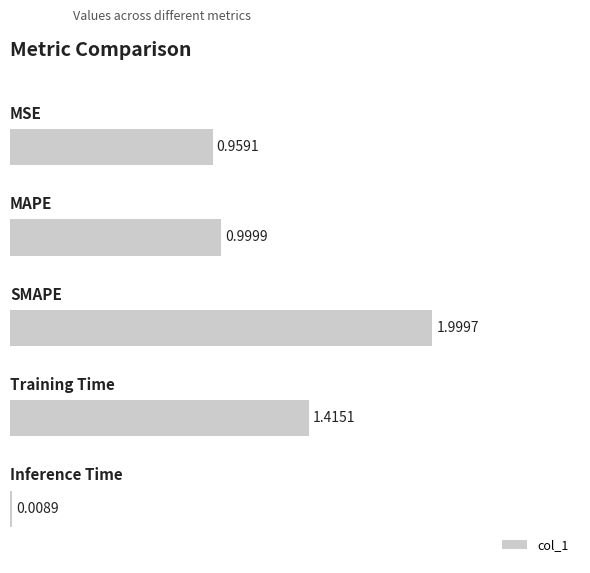

What is the difference between the second highest and second lowest values?

0.5